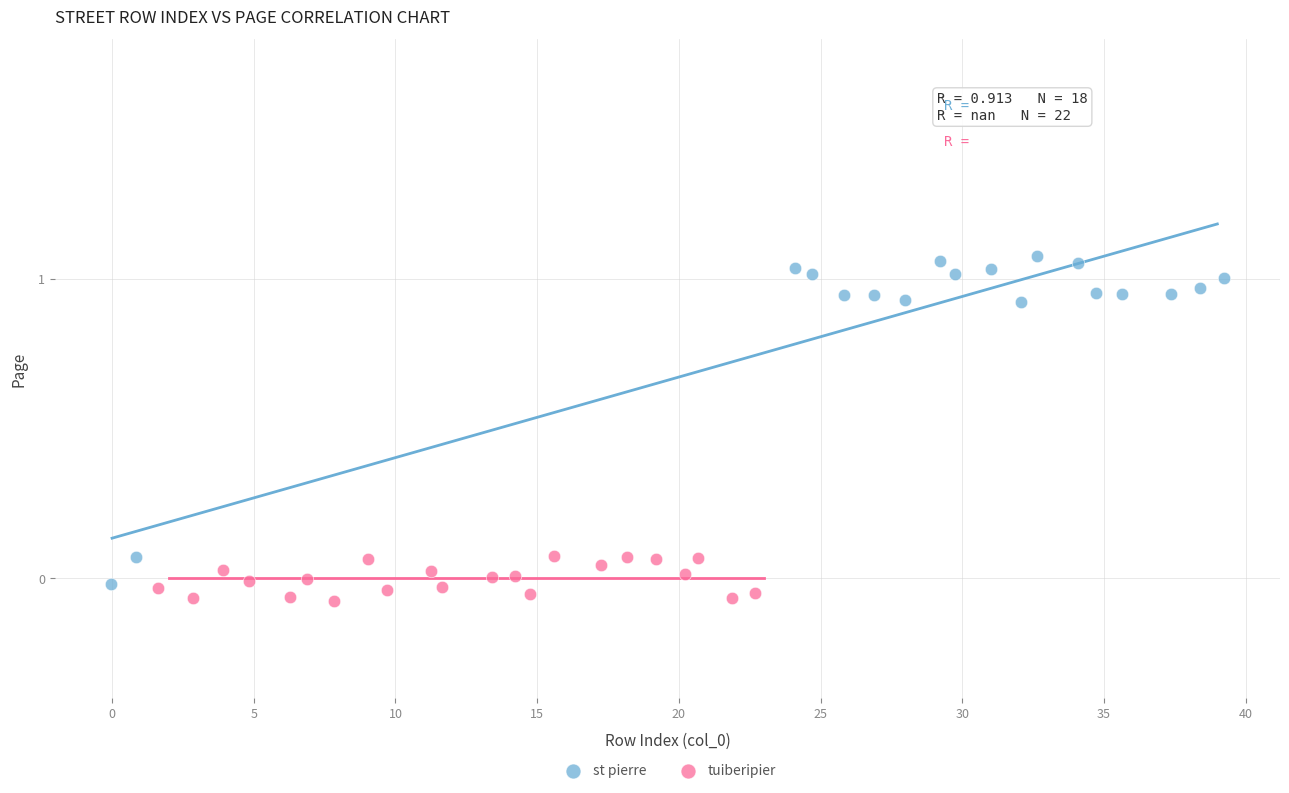

Which series reaches the maximum Y coordinate?

st pierre